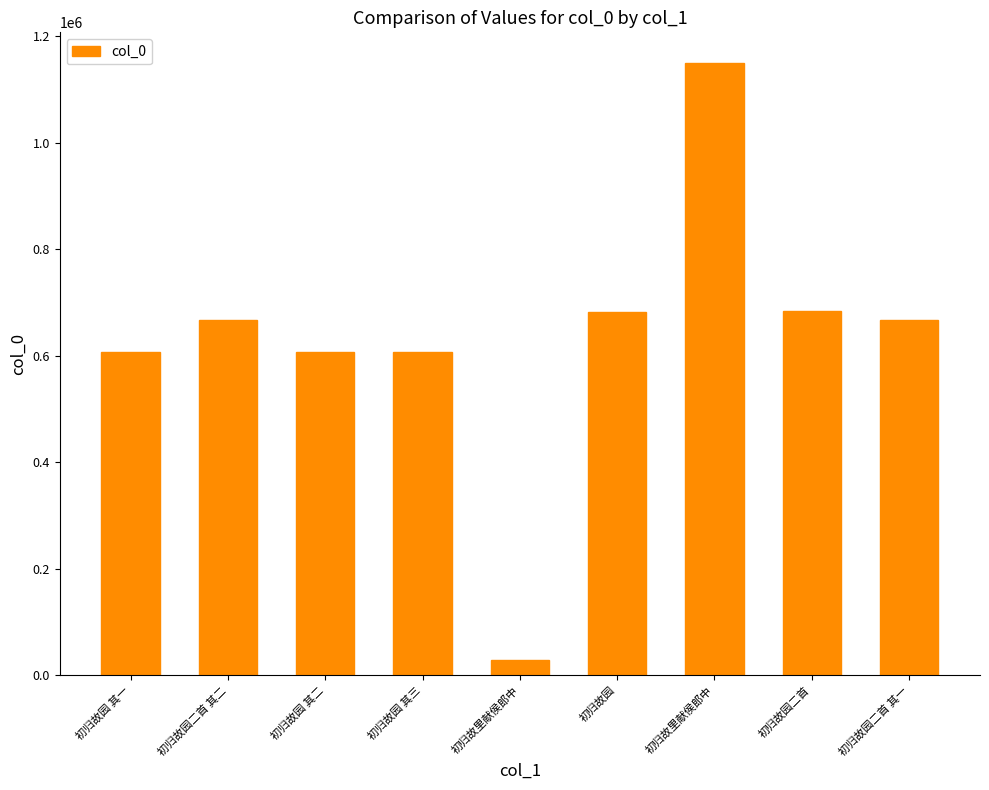

What is the difference between the values at 初归故园二首 其二 and 初归故园二首?

16507